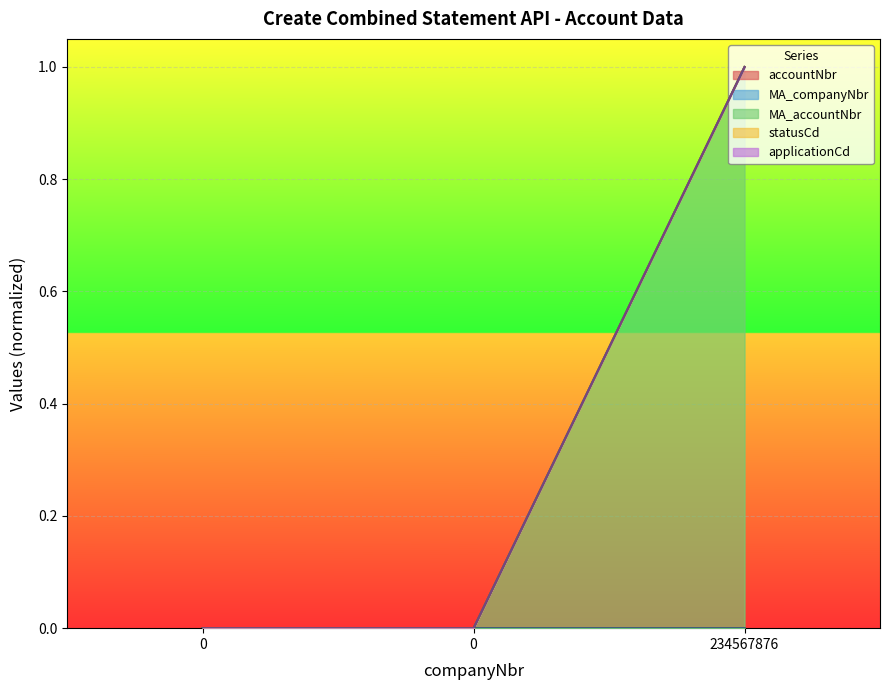

Rank the series at 0 from highest to lowest value.

applicationCd, MA_accountNbr, MA_companyNbr, statusCd, accountNbr